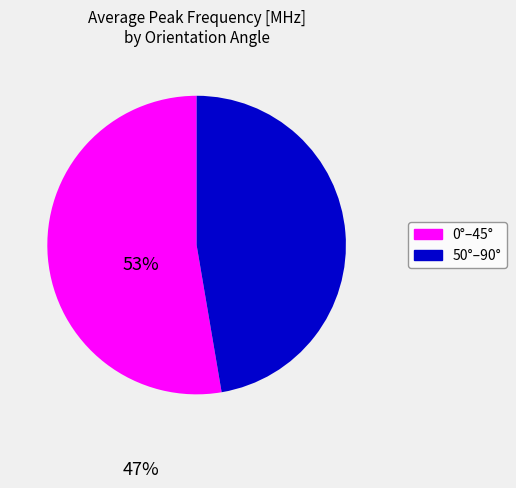

Is there a majority slice in this chart?

Yes